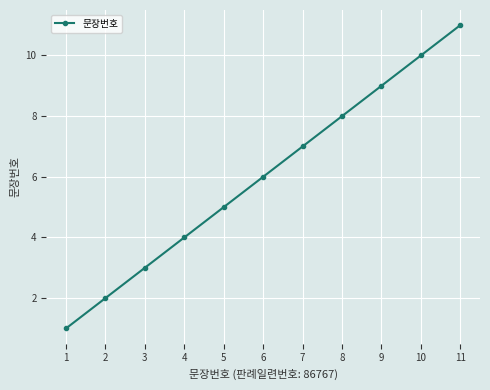

The chart shows a value of 7 at 10. True or false?

False